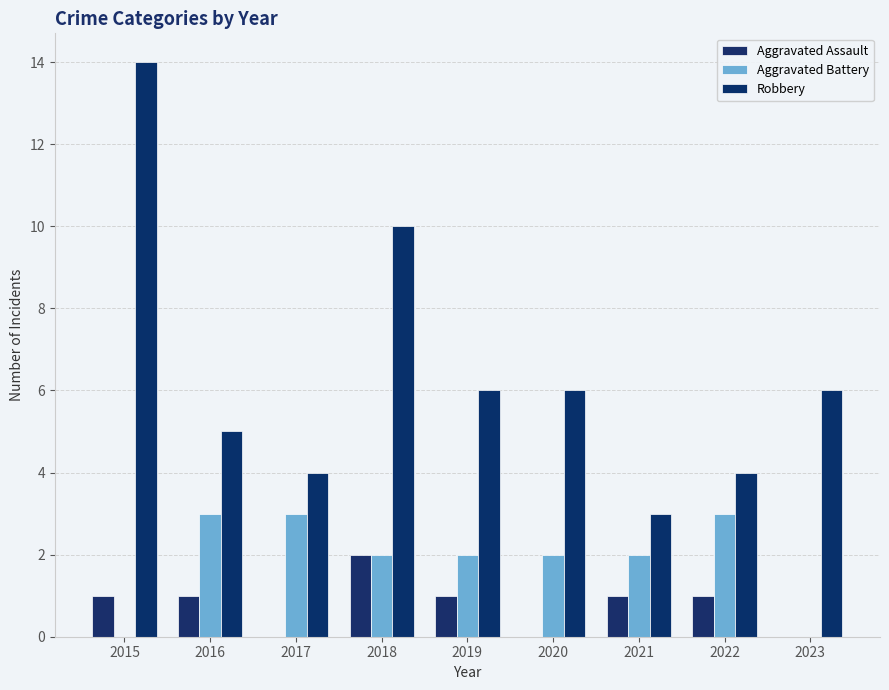

How many groups of bars are there?

9